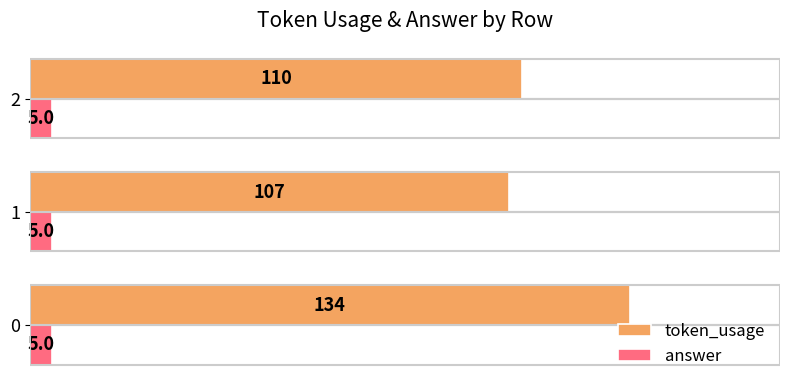

How many distinct data groups are displayed?

2